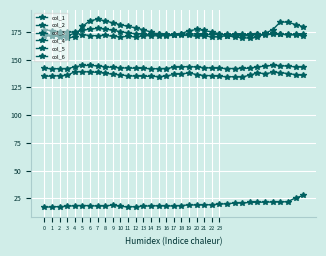

Count the number of categories in the chart.

35